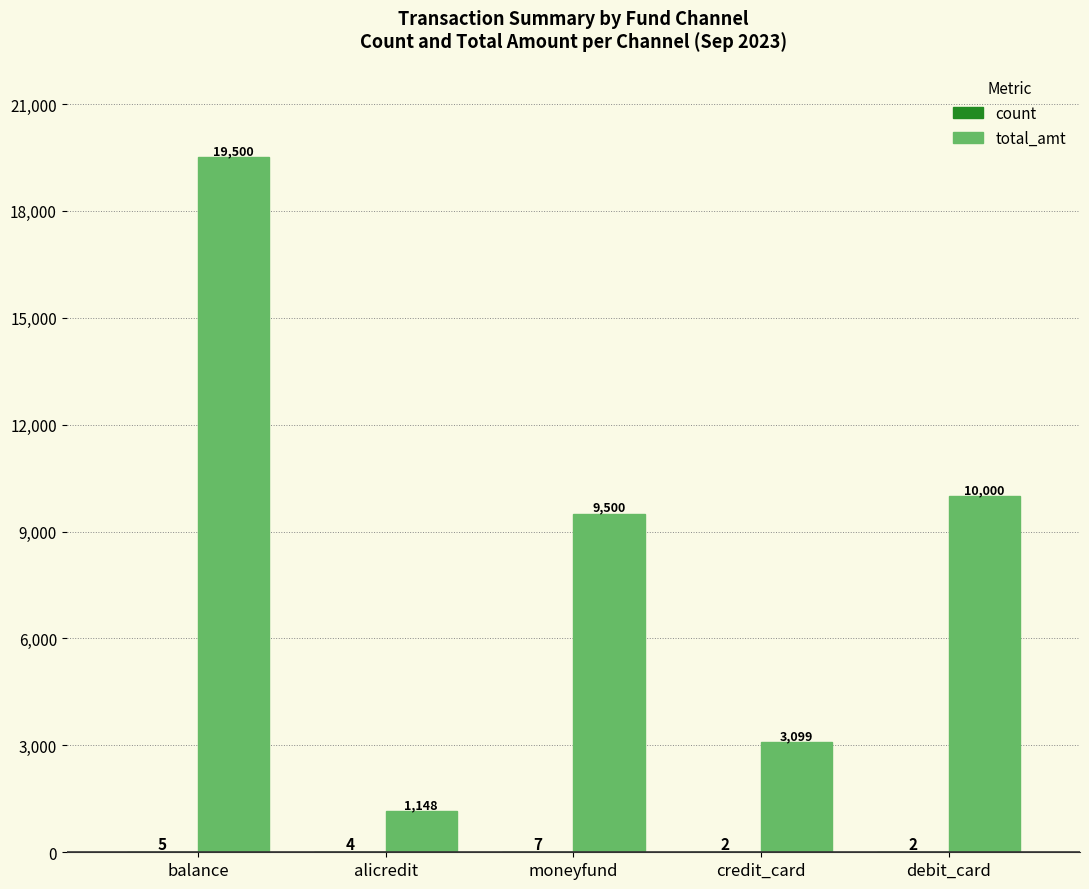

At which label does total_amt reach its peak?

balance